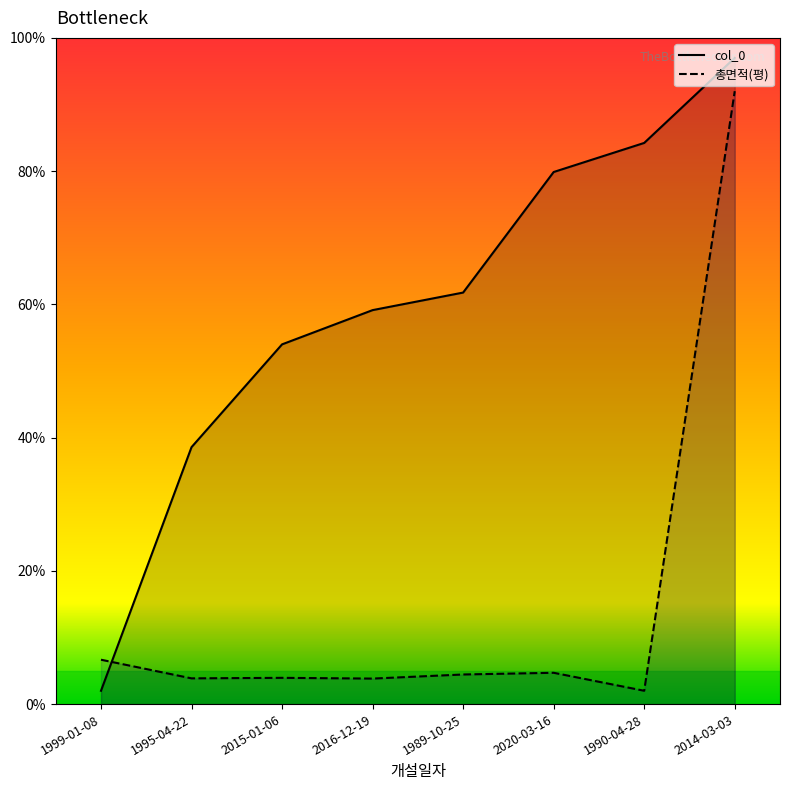

What is the difference between the maximum and second lowest values in the 총면적(평) series?

88.2